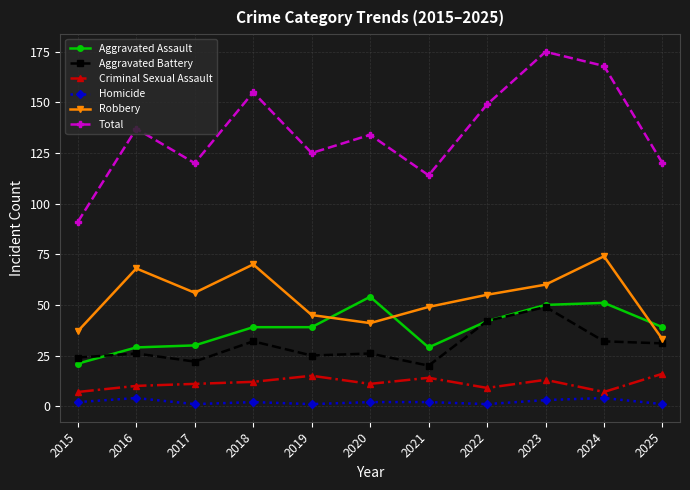

Is this an area chart (filled region under the line)?

No